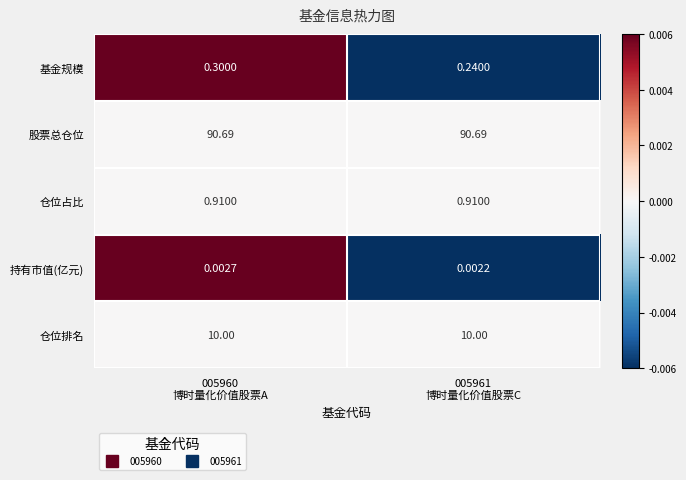

List the series in order of their peak value, highest first.

股票总仓位, 仓位排名, 仓位占比, 基金规模, 持有市值(亿元)